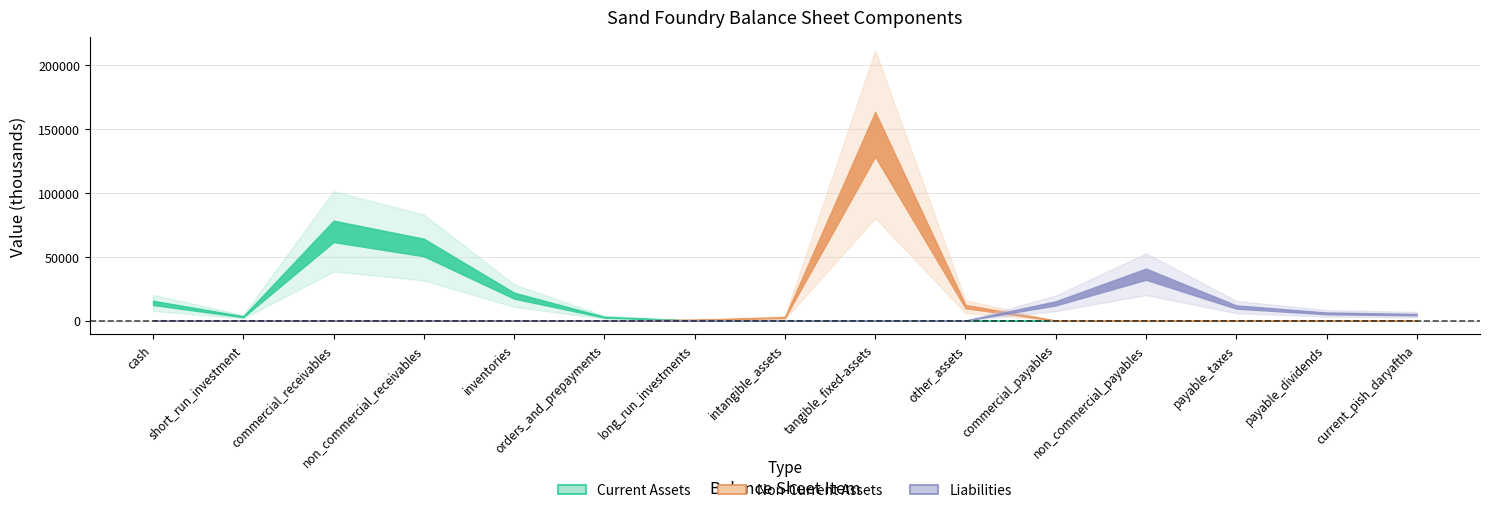

Rank the categories by Liabilities value from lowest to highest.

cash, short_run_investment, commercial_receivables, non_commercial_receivables, inventories, orders_and_prepayments, long_run_investments, intangible_assets, tangible_fixed-assets, other_assets, current_pish_daryaftha, payable_dividends, payable_taxes, commercial_payables, non_commercial_payables